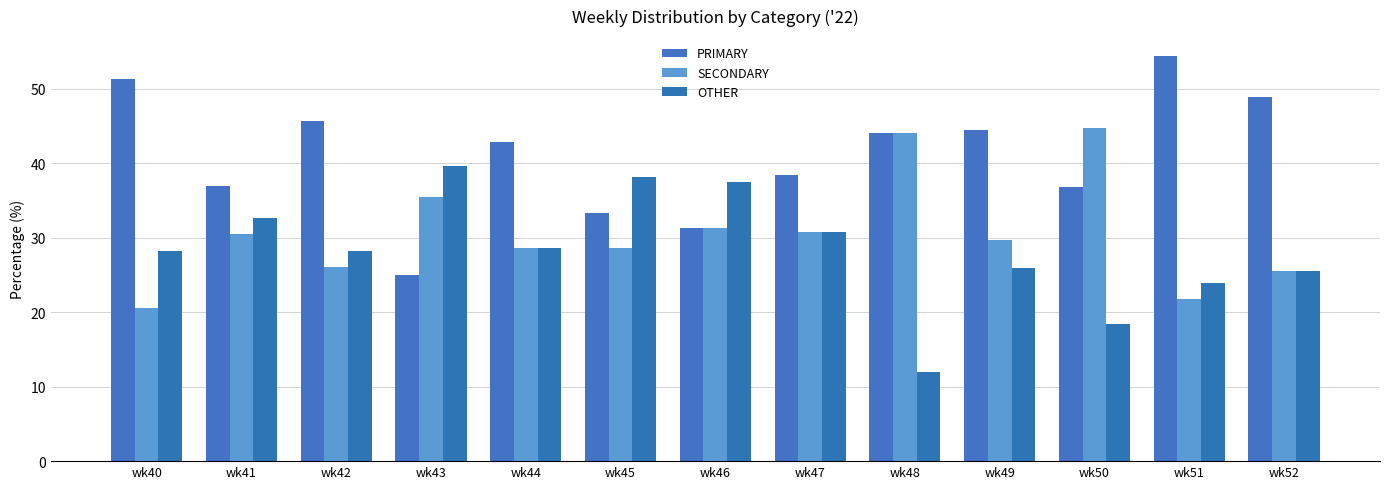

At which category does the chart reach its minimum across all series?

wk48